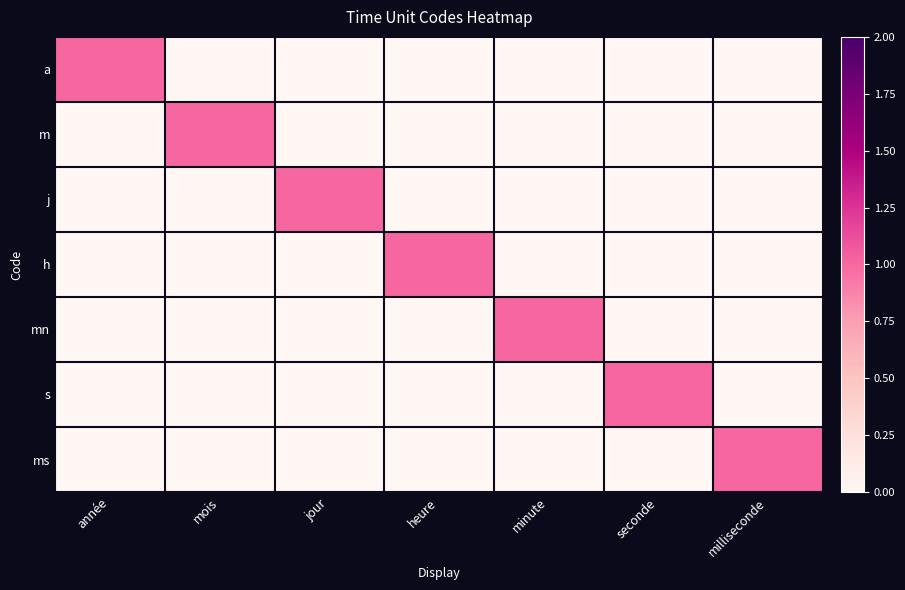

Reading left to right, transcribe all the data shown in this chart.

a: année=1	mois=0	jour=0	heure=0	minute=0	seconde=0	milliseconde=0
m: année=0	mois=1	jour=0	heure=0	minute=0	seconde=0	milliseconde=0
j: année=0	mois=0	jour=1	heure=0	minute=0	seconde=0	milliseconde=0
h: année=0	mois=0	jour=0	heure=1	minute=0	seconde=0	milliseconde=0
mn: année=0	mois=0	jour=0	heure=0	minute=1	seconde=0	milliseconde=0
s: année=0	mois=0	jour=0	heure=0	minute=0	seconde=1	milliseconde=0
ms: année=0	mois=0	jour=0	heure=0	minute=0	seconde=0	milliseconde=1